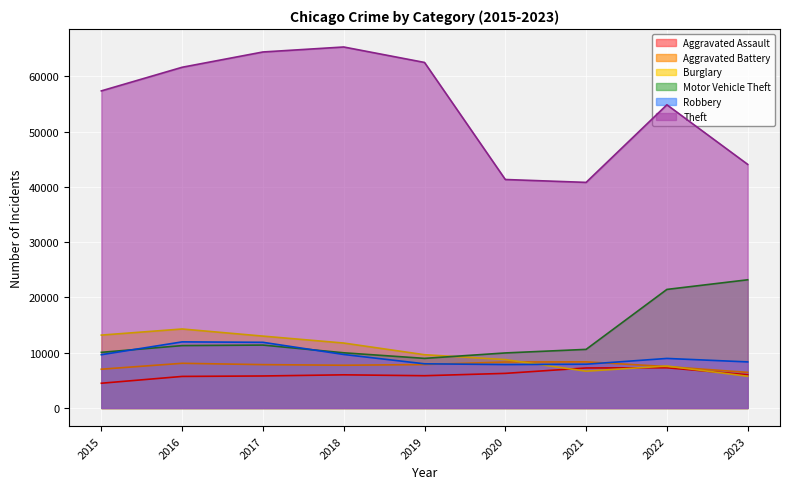

What is the difference between the second highest and minimum values in the Robbery series?

4025